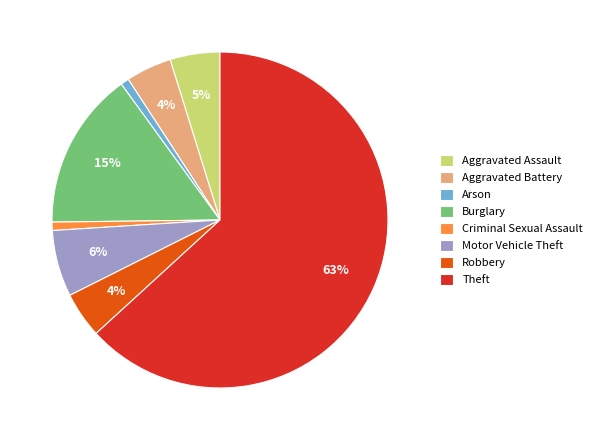

What is the ratio of the value at Arson to the value at Criminal Sexual Assault?

1.0